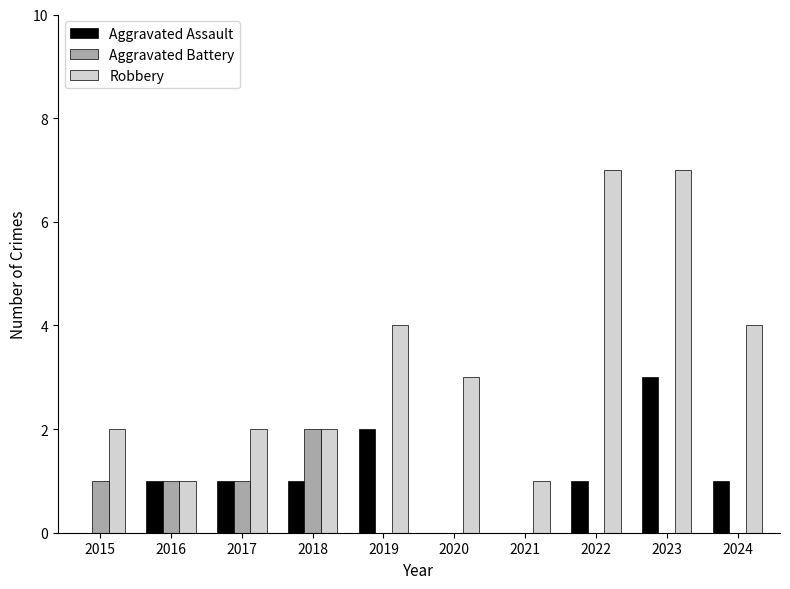

Which series changed the most between 2015 and 2022?

Robbery